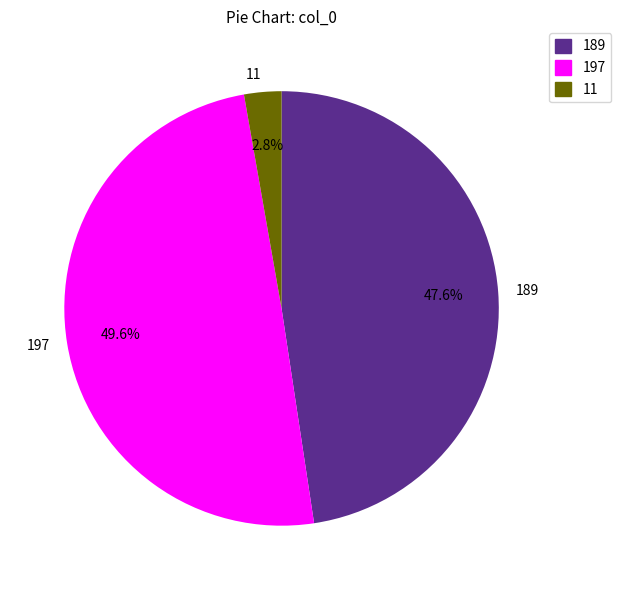

Count the number of slices in the pie.

3